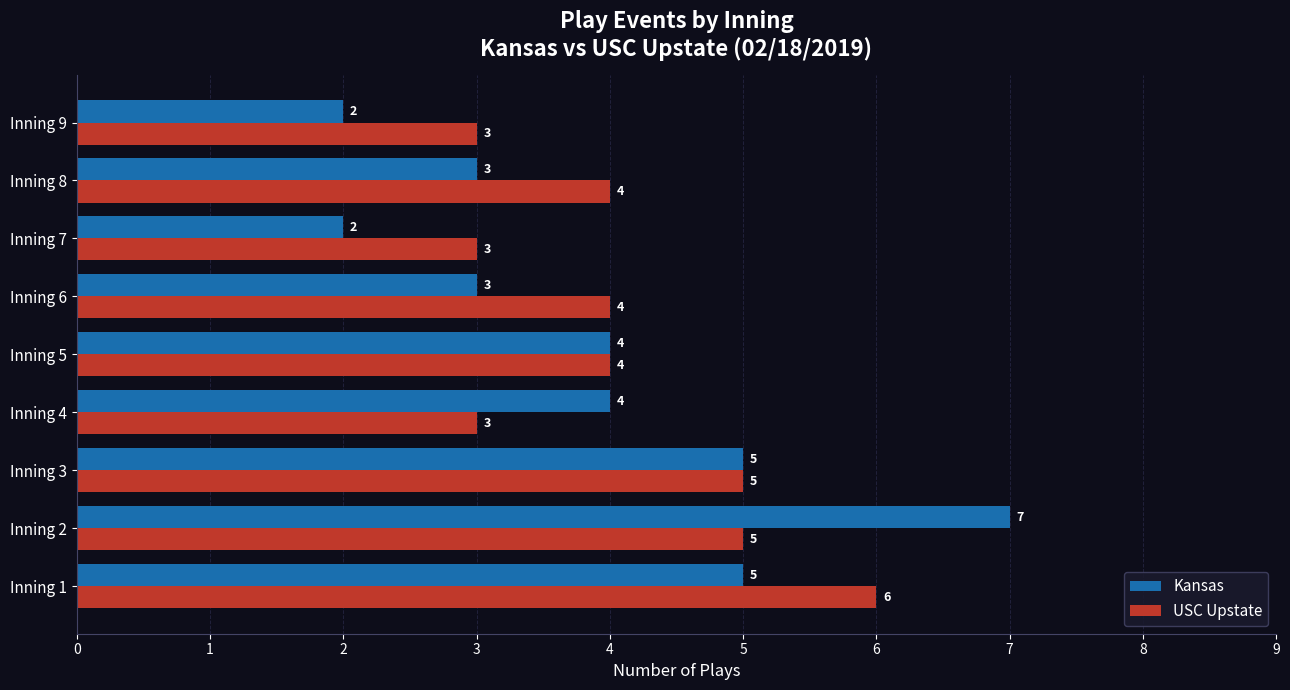

At which label does Kansas reach its peak?

Inning 2